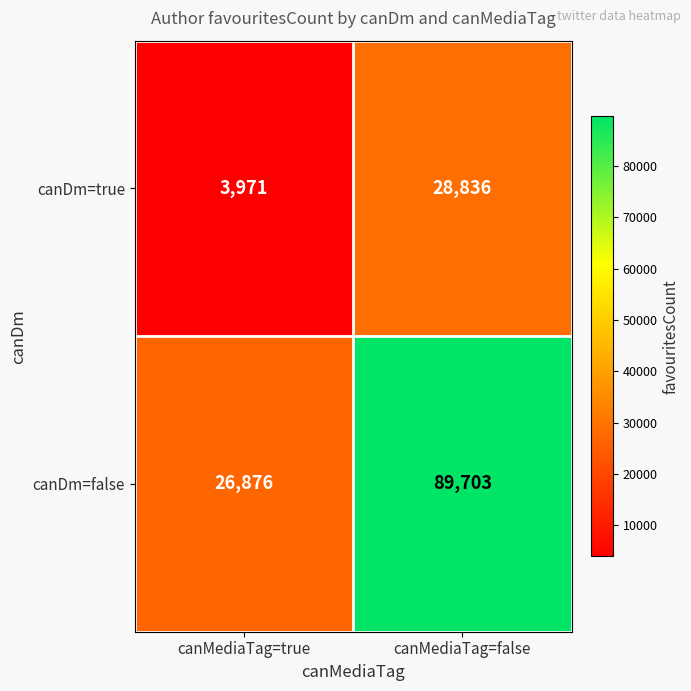

What is the sum of all canDm=true values?

32807